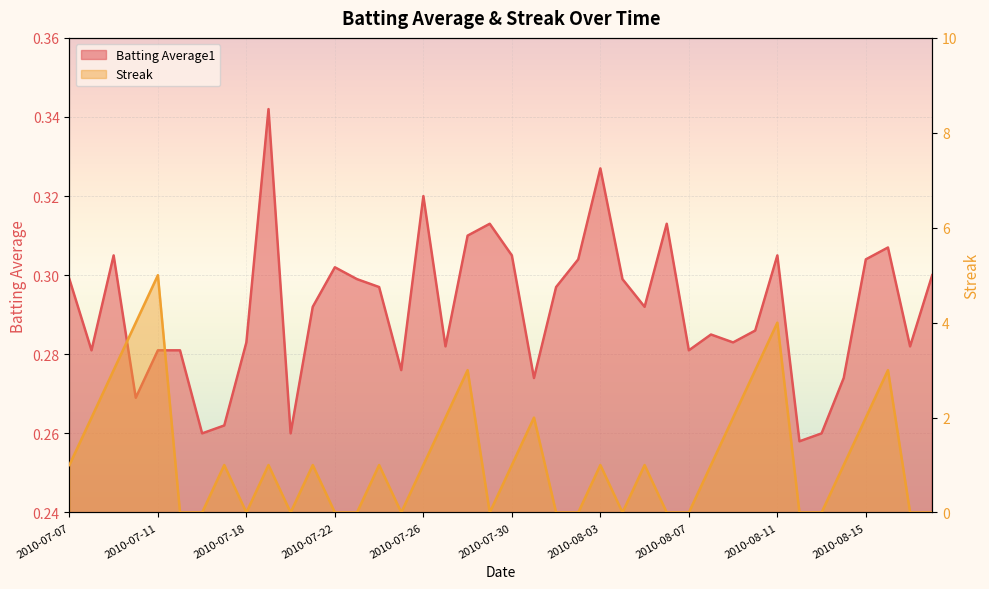

The value of Batting Average1 at 2010-07-08 is 0.3. True or false?

True